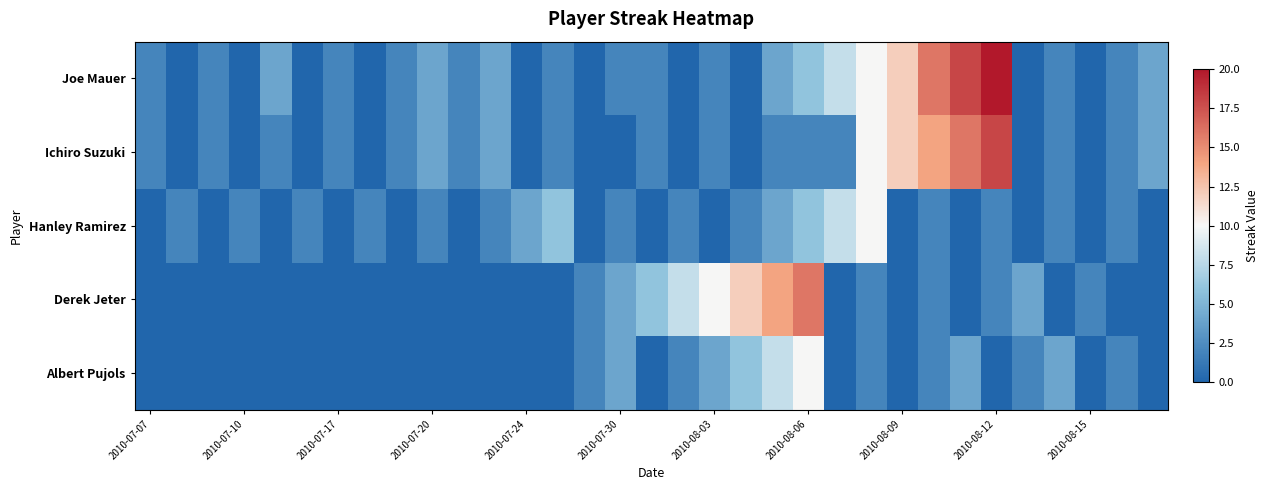

At how many categories does at least one series exceed 13?

5